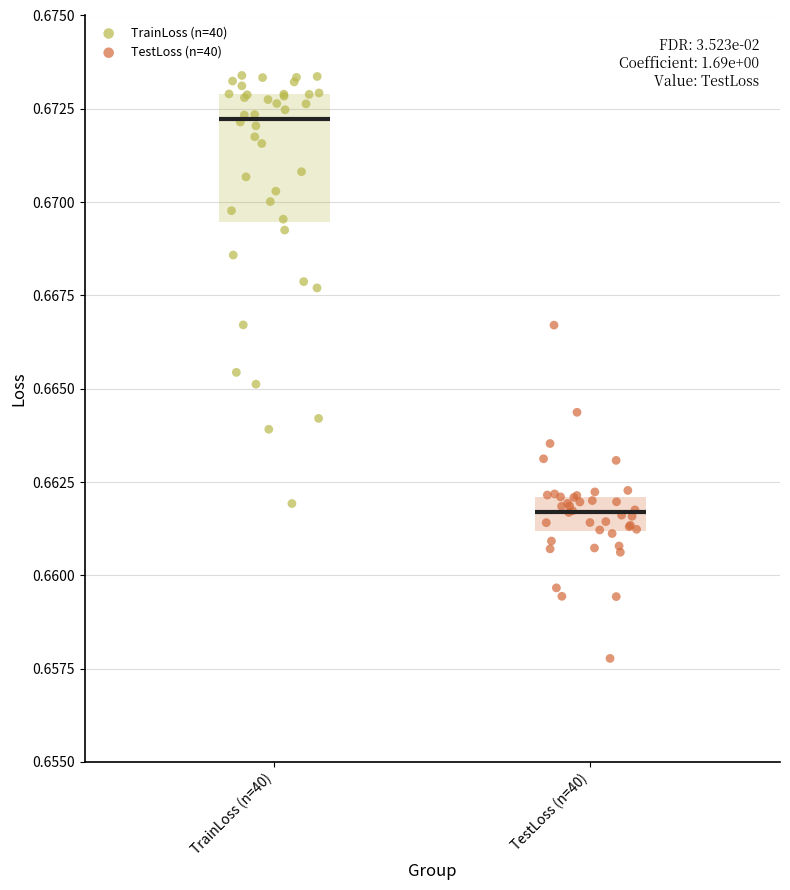

Which series has the largest Y range (max minus min)?

TrainLoss (n=40)